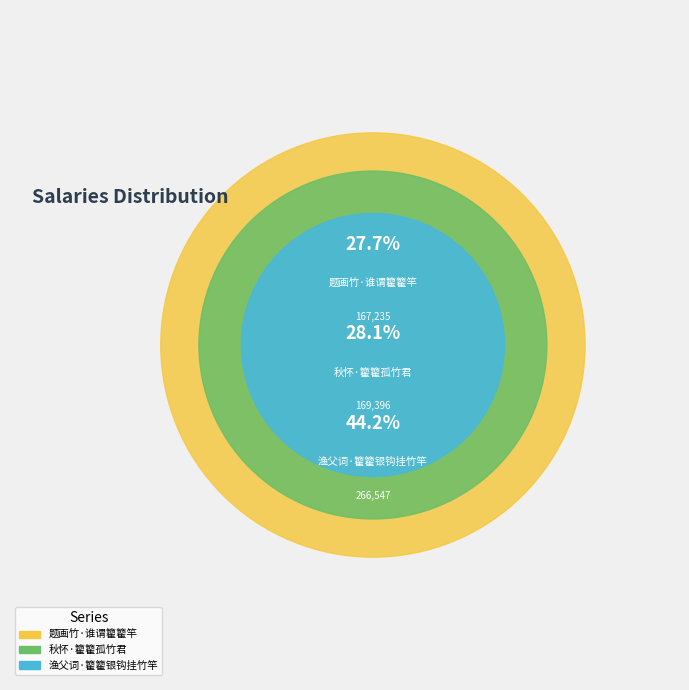

How many slices are in this pie chart?

3